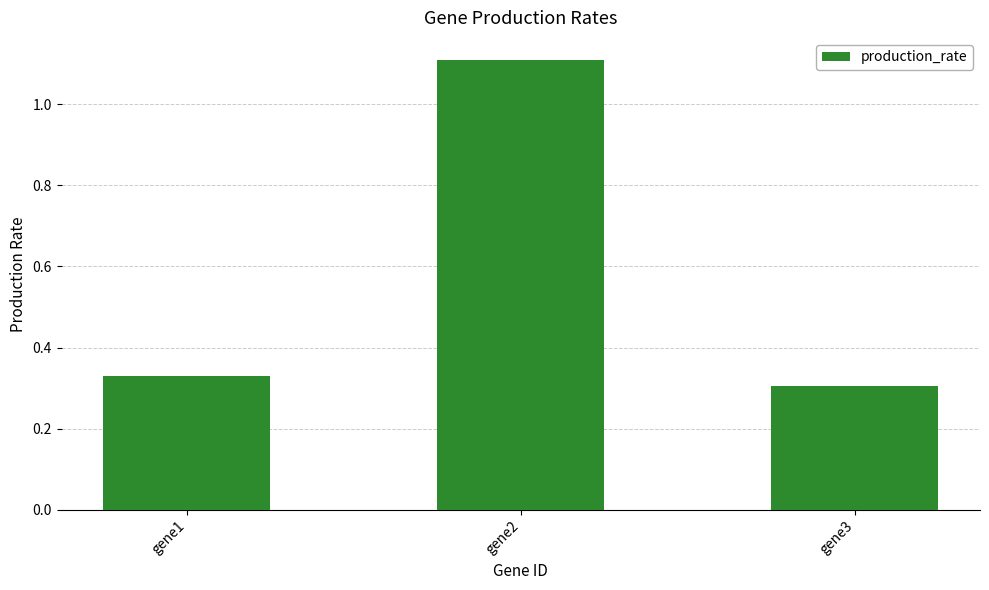

The chart shows a value of 0.2 at gene3. True or false?

False